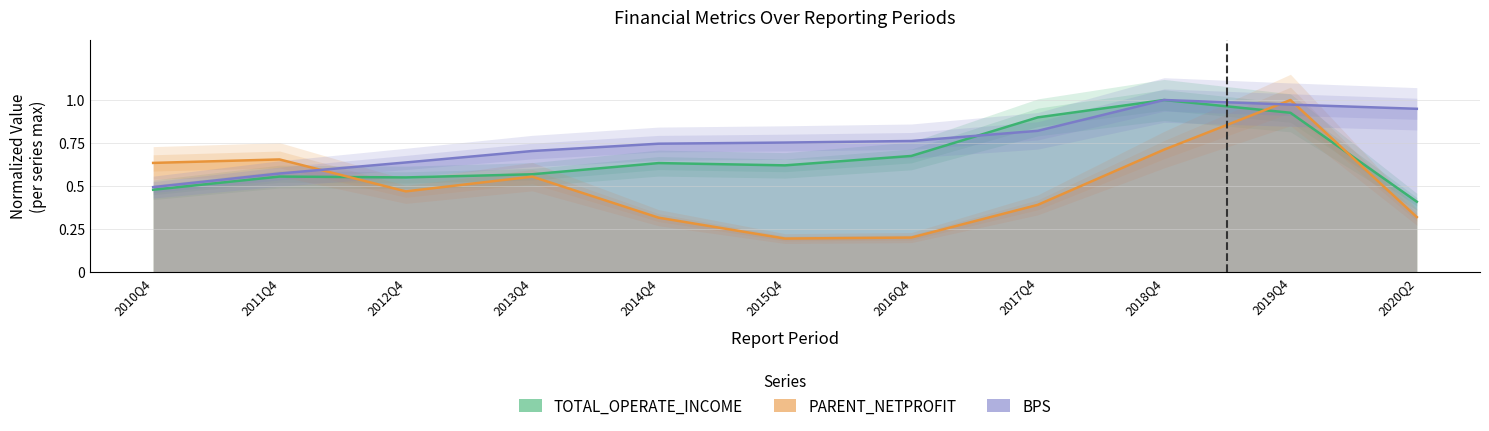

List the series in order of their overall mean, highest first.

BPS, TOTAL_OPERATE_INCOME, PARENT_NETPROFIT